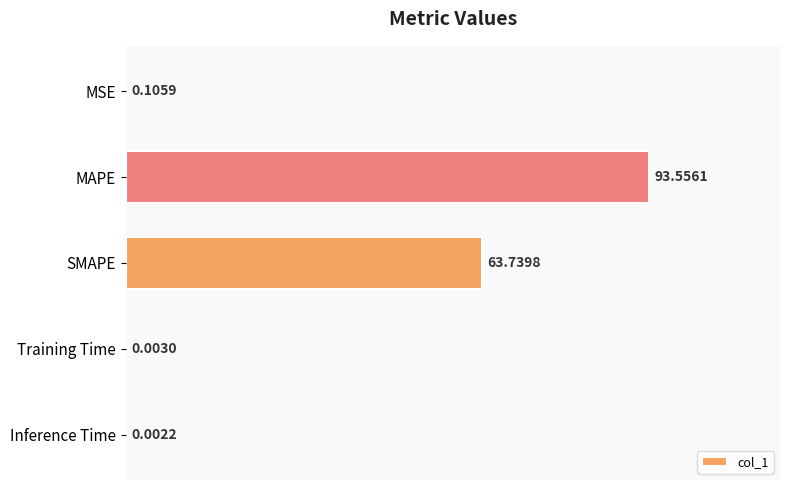

What is the change in value from MSE to MAPE?

+93.5